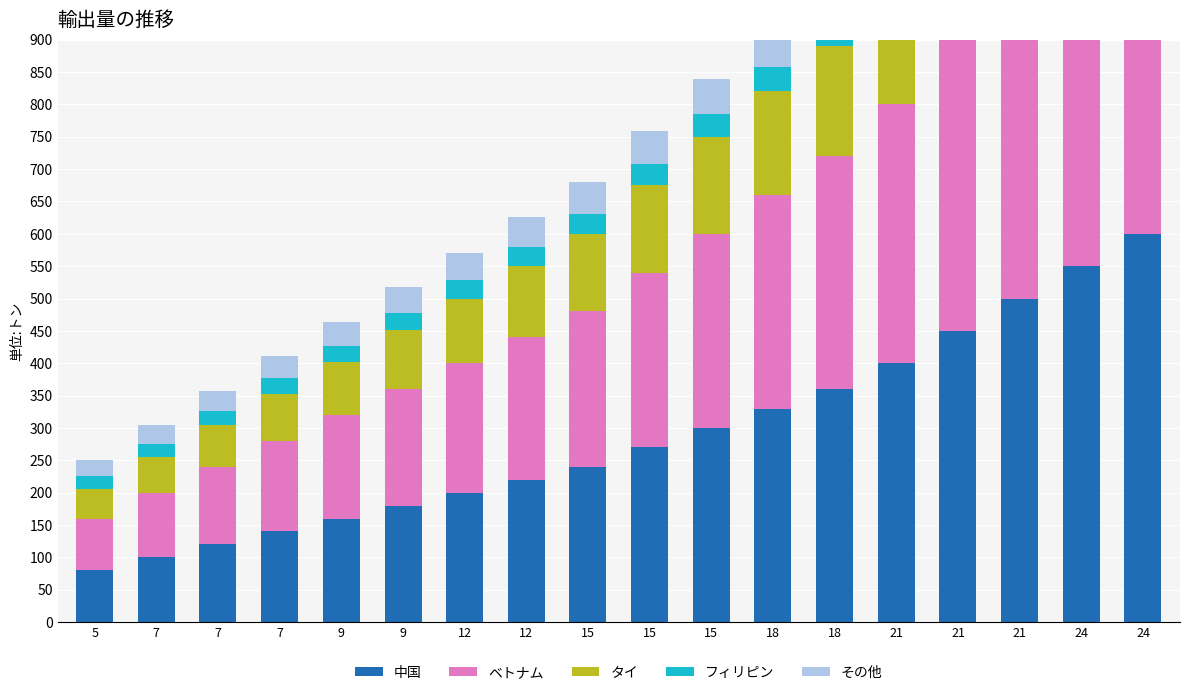

At which category is the sum across all series the highest?

24